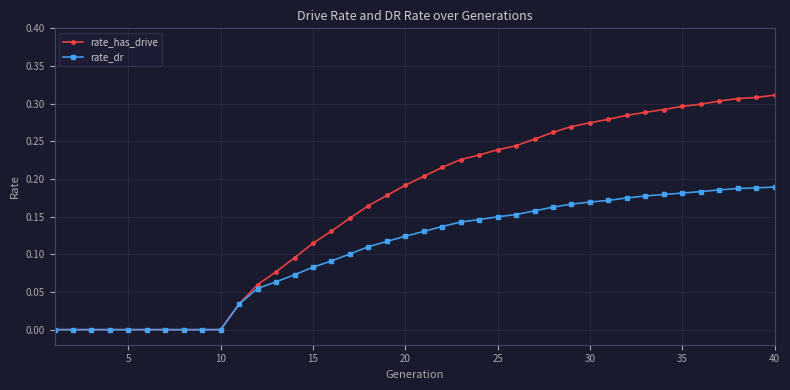

List the series in order of their peak value, lowest first.

rate_dr, rate_has_drive